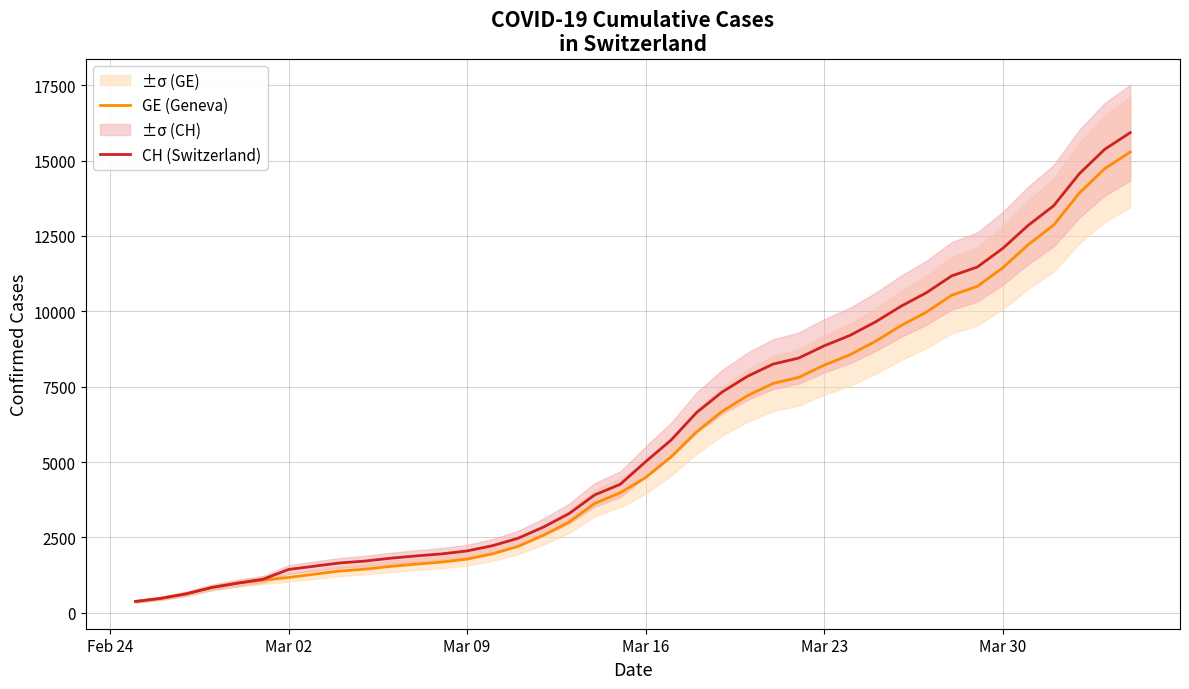

The value of GE (Geneva) at Mar 09 is 1780. True or false?

True